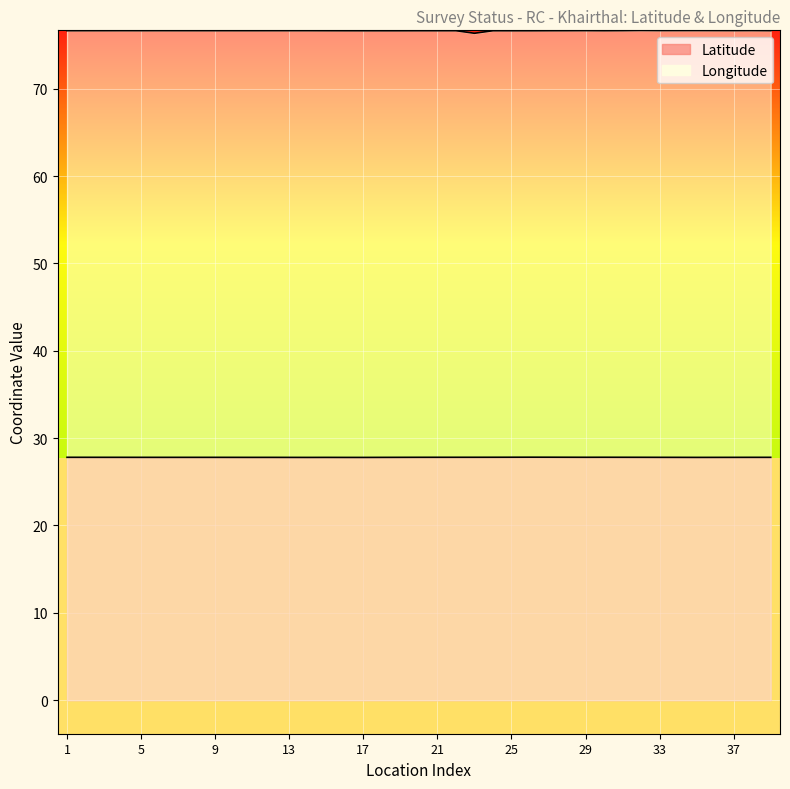

Where is Longitude nearest to the value 76?

23